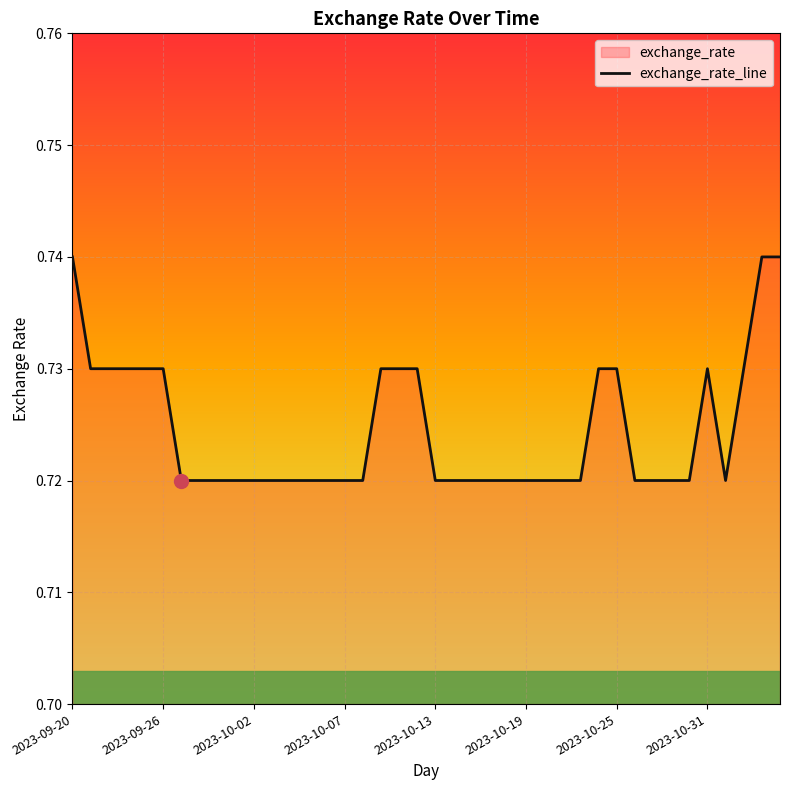

The chart shows a value of 1.1 at 2023-10-13. True or false?

False